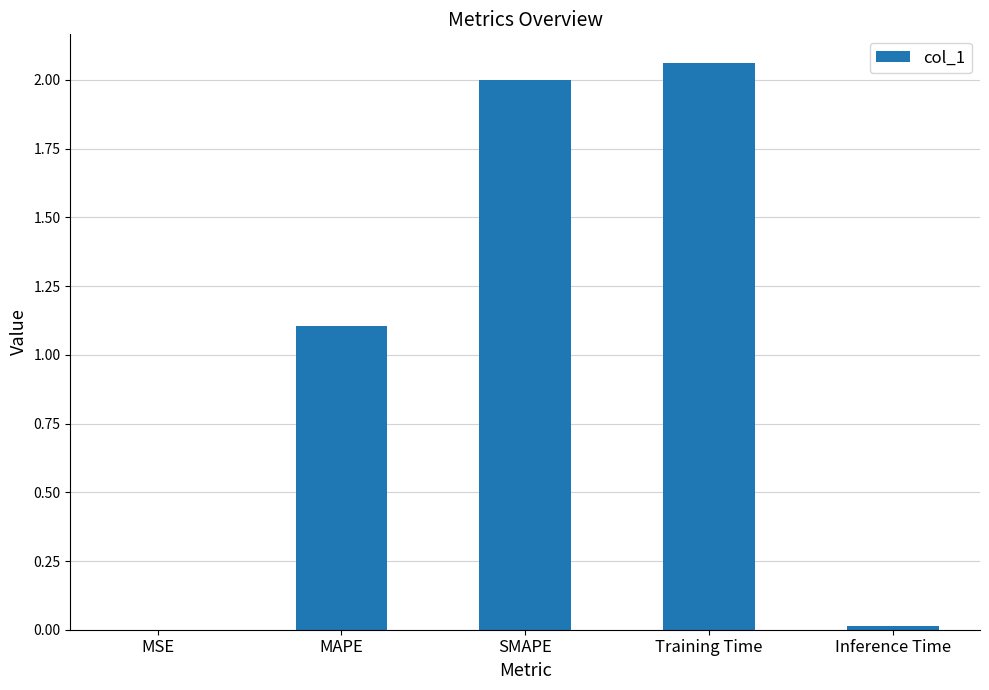

Which label corresponds to the largest value in the chart?

Training Time